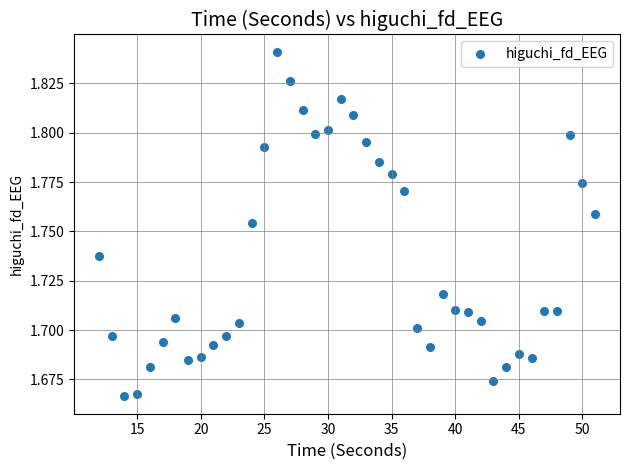

What is the range of X values (max minus min)?

39.0